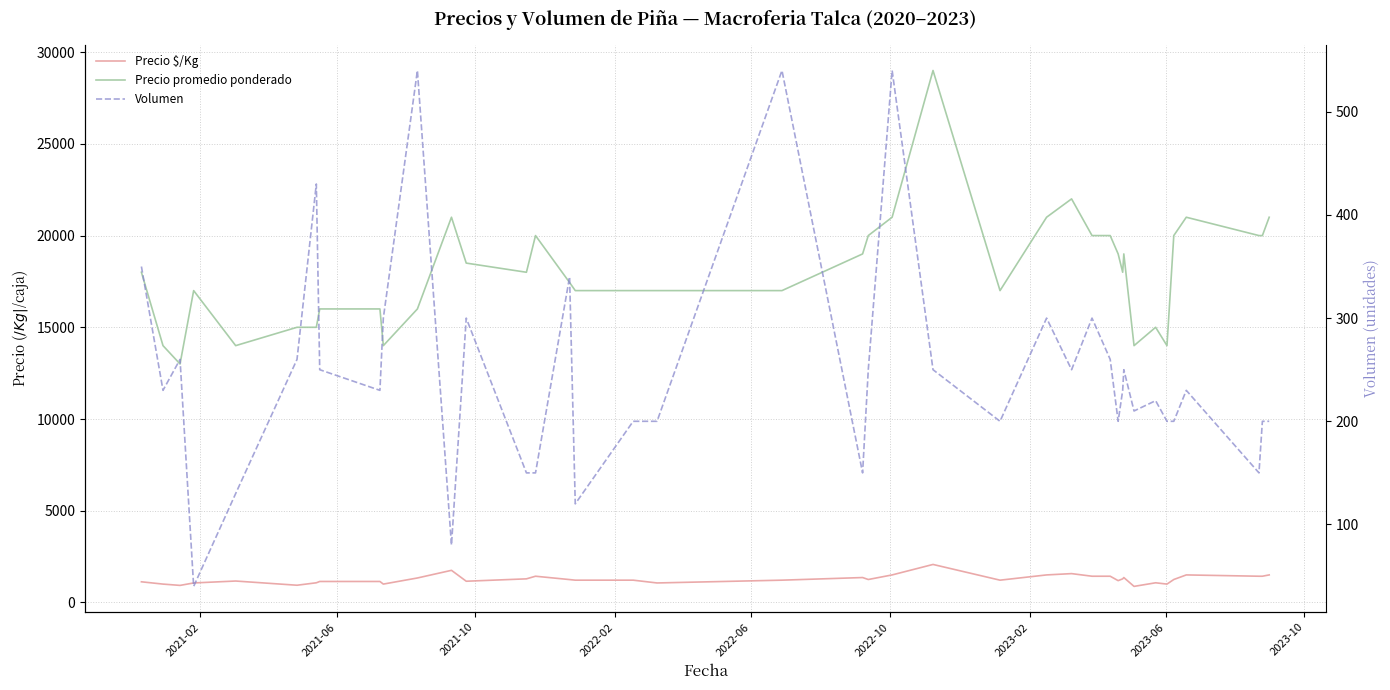

Is it true that Precio $/Kg equals 2159 at 31?

False